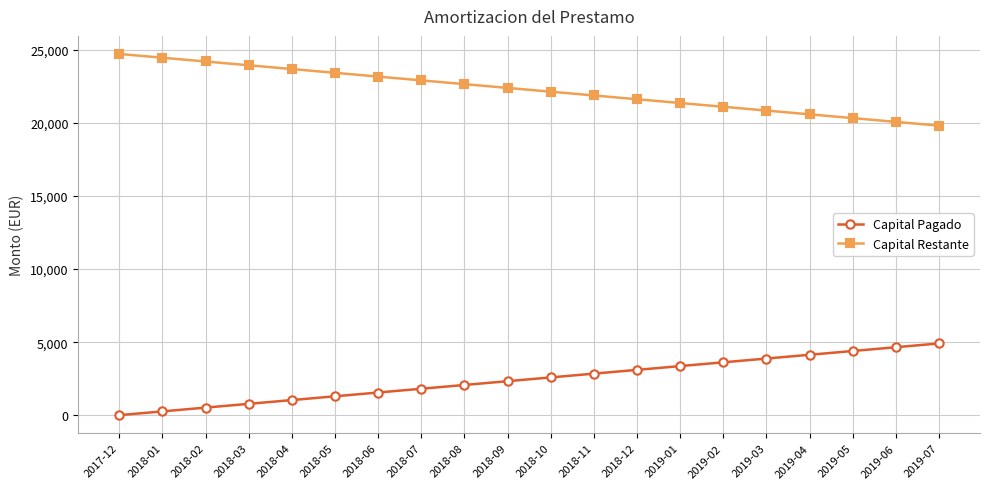

Rank the series by their maximum value, from lowest to highest.

Capital Pagado, Capital Restante